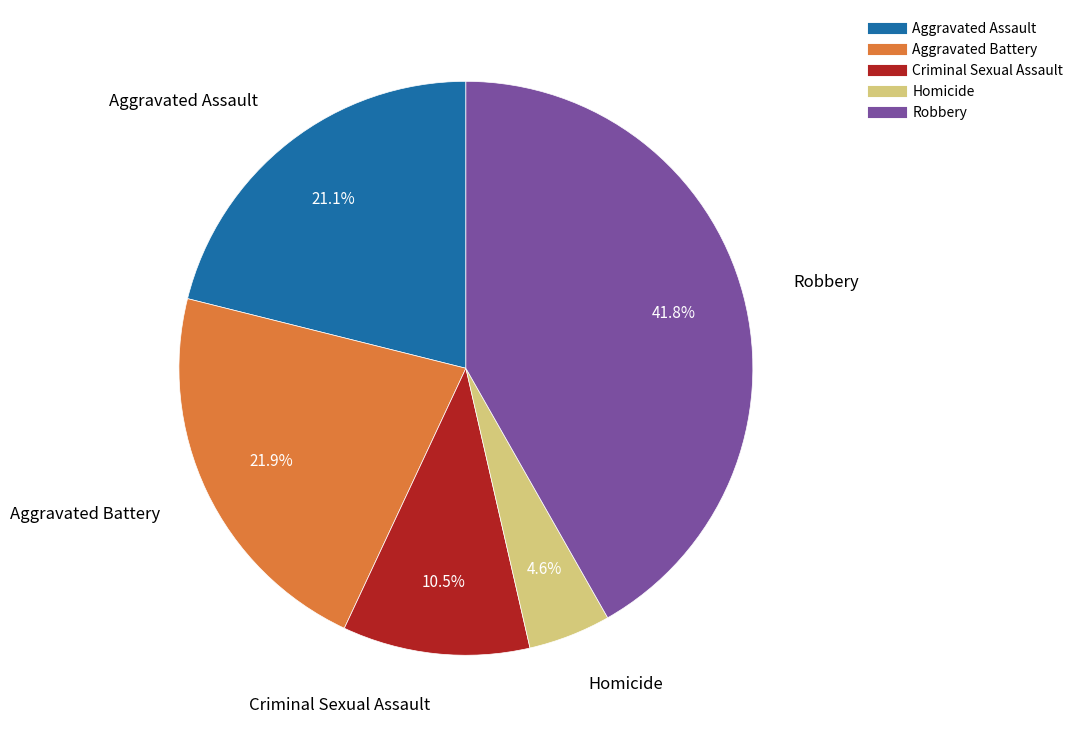

What percentage is NOT represented by Homicide?

95.4%